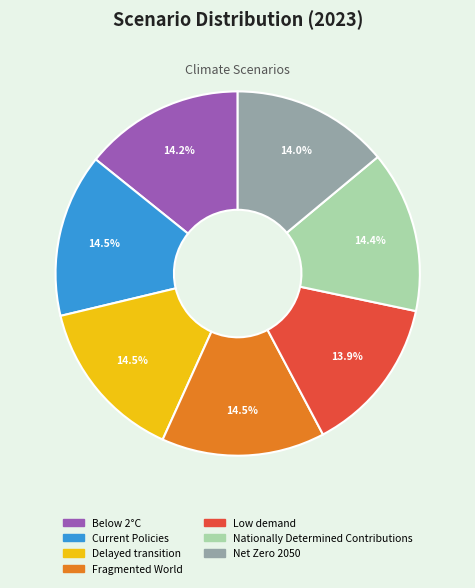

The Net Zero 2050 slice represents 14% of the pie. True or false?

True